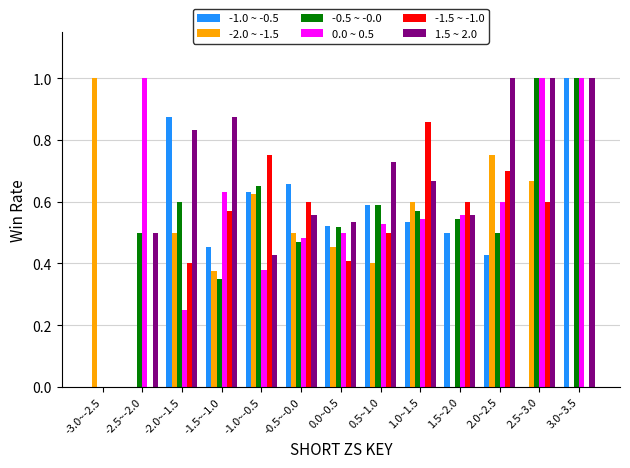

At which label does -1.0 ~ -0.5 reach its peak?

3.0~3.5